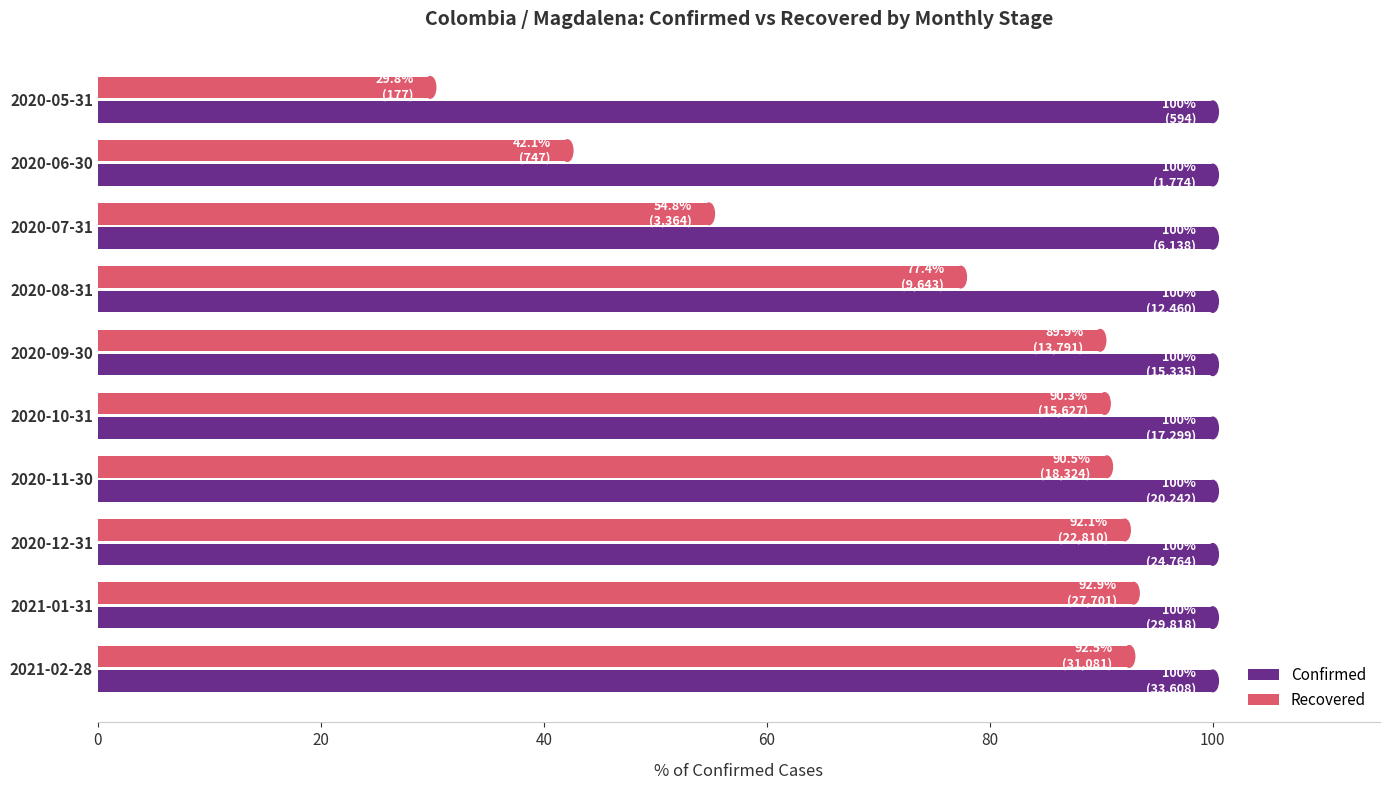

What is the highest value of the Recovered series?

92.9